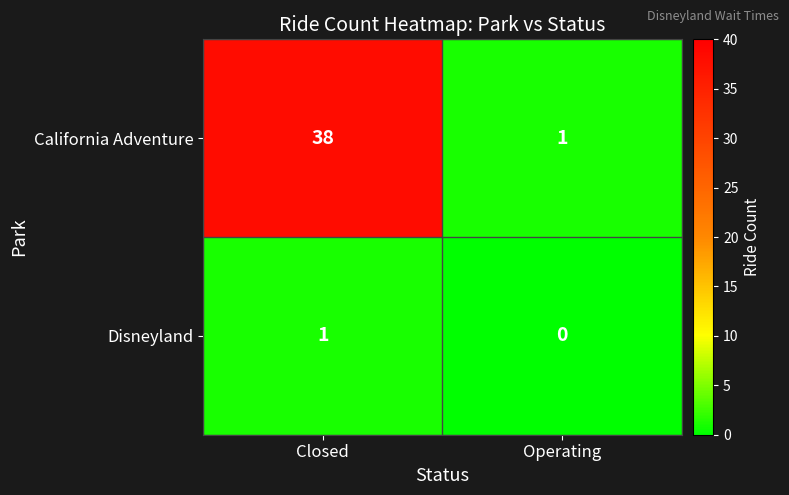

Is it true that Disneyland equals 1 at Operating?

False